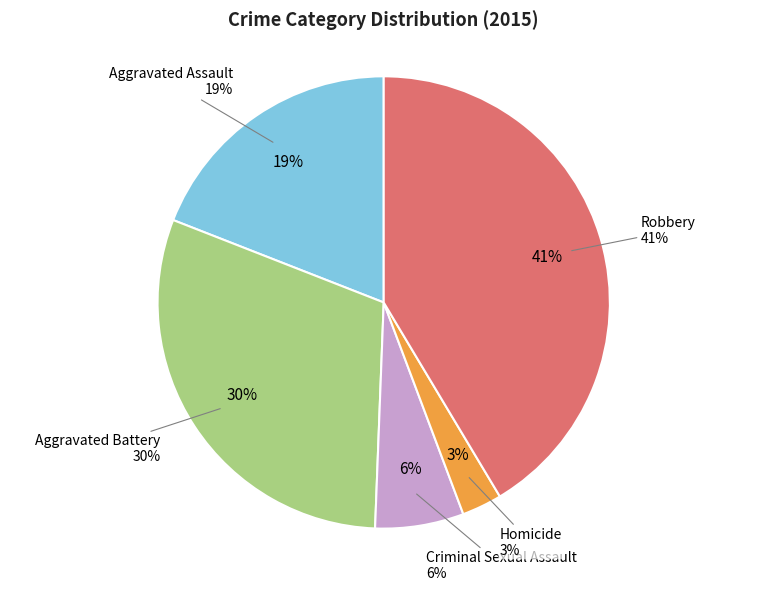

Is there a majority slice in this chart?

No